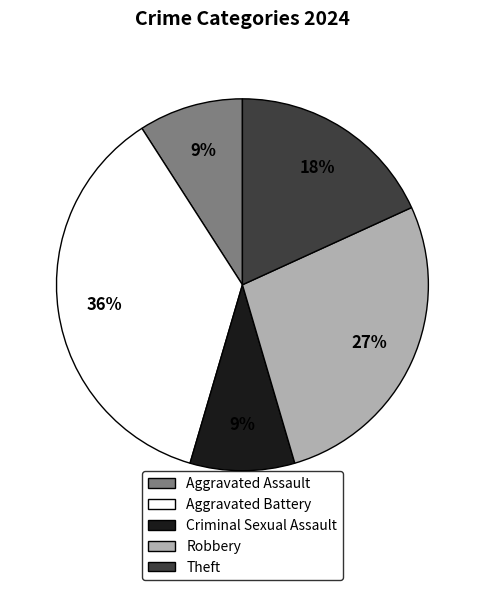

Does Theft represent more than half of the total?

No